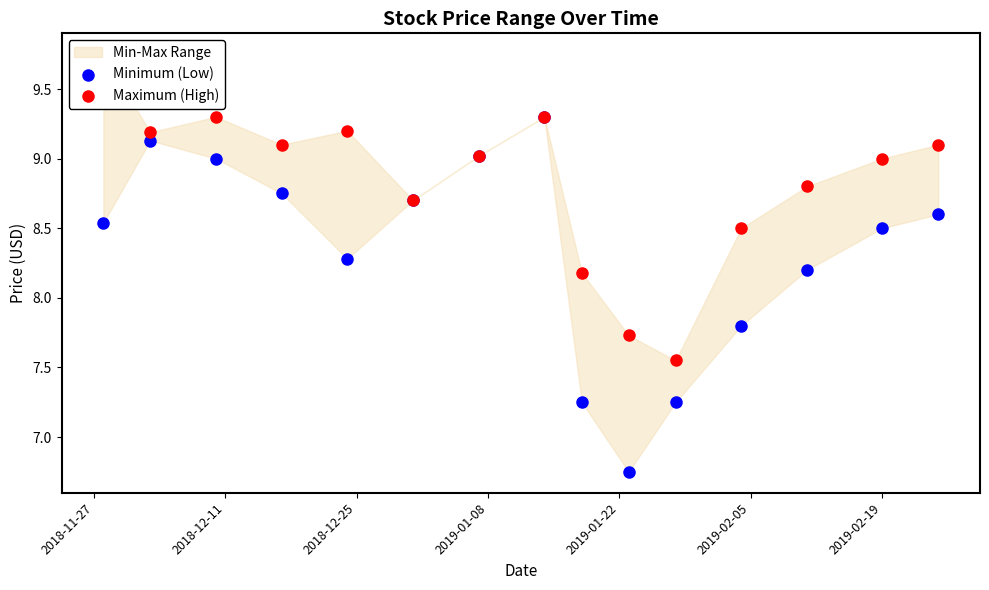

Which series reaches the maximum Y coordinate?

Maximum (High)